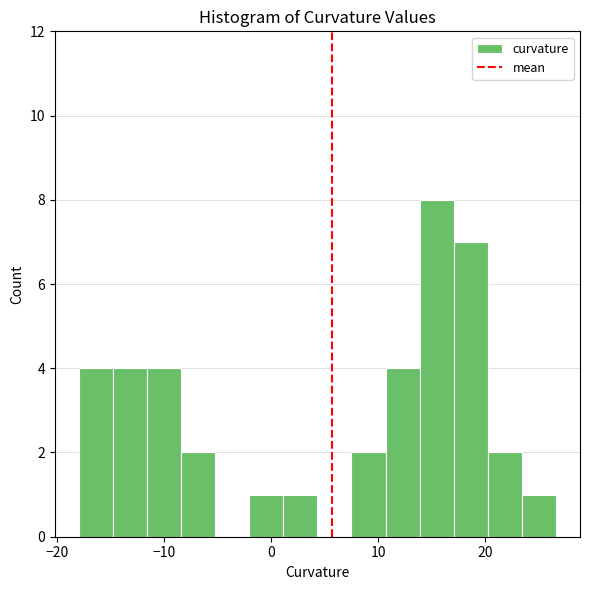

Read against the x-axis, roughly where is the centre of the tallest bar?

15